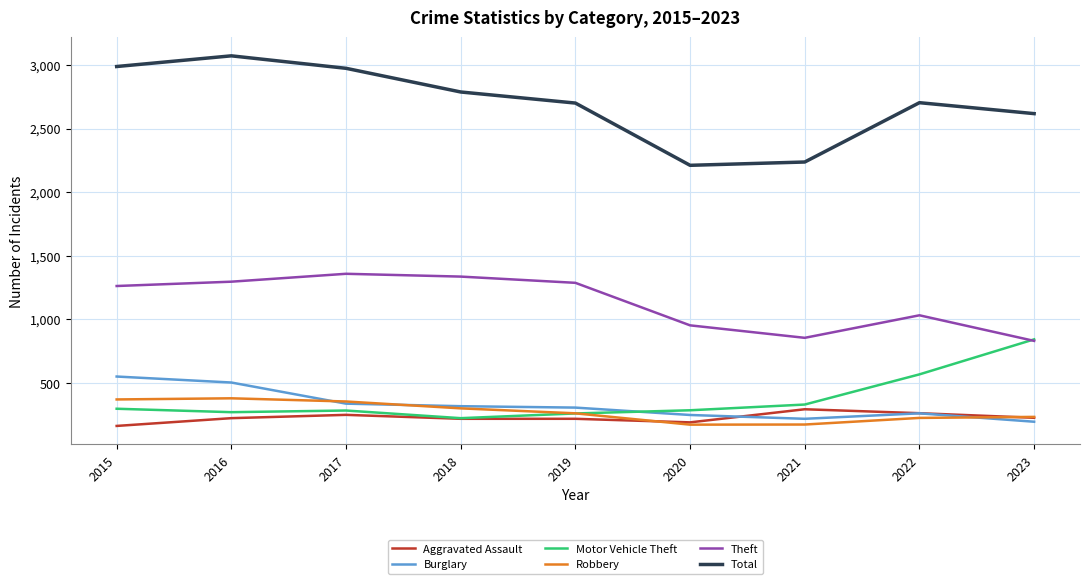

True or false: Burglary has a value of 838 at 2016.

False